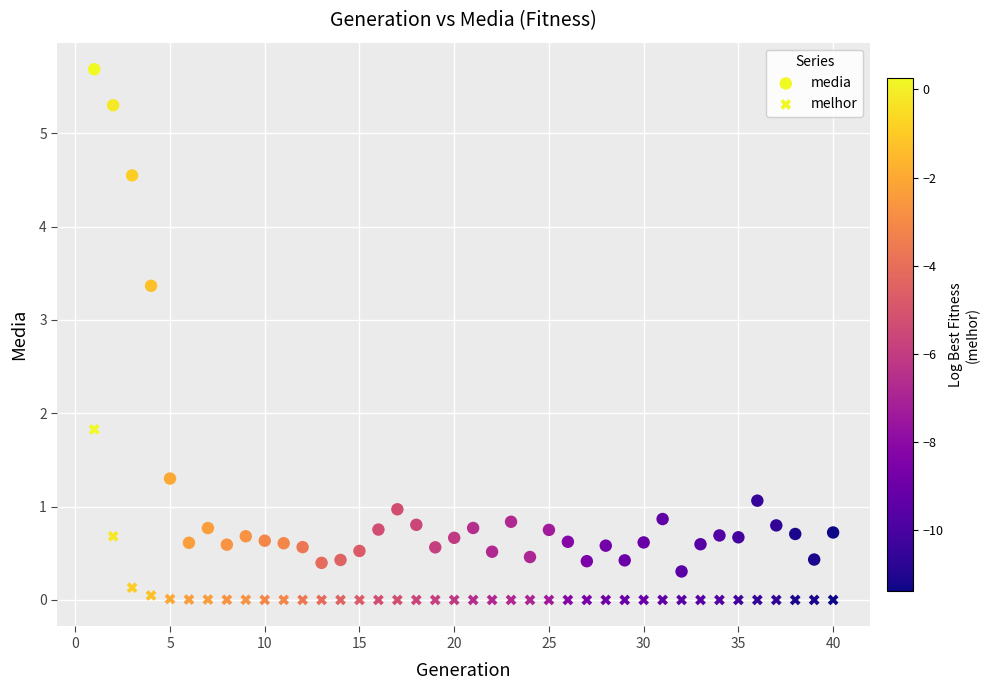

How many data points are displayed?

80